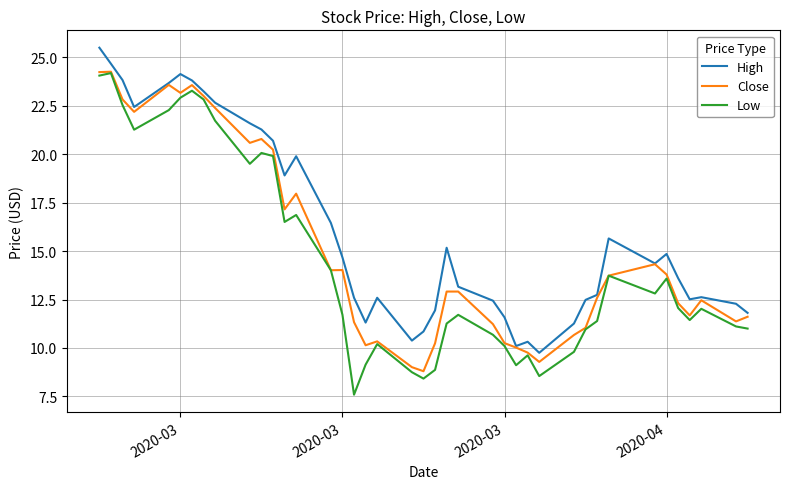

Rank the series by their average value, from lowest to highest.

Low, Close, High